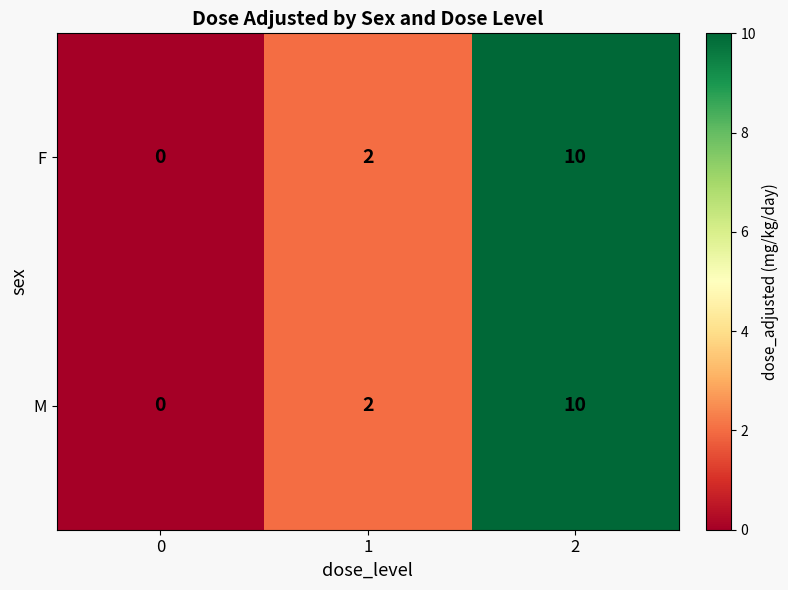

What is the total value across all series at 2?

20